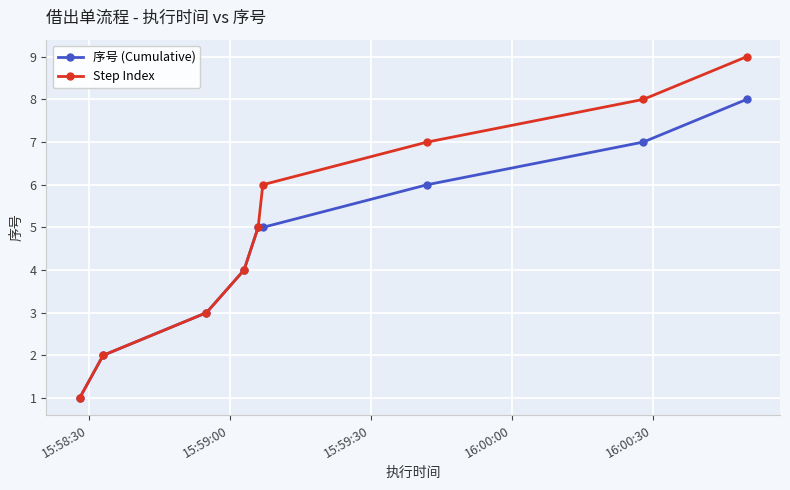

Which series has the widest spread of values?

Step Index